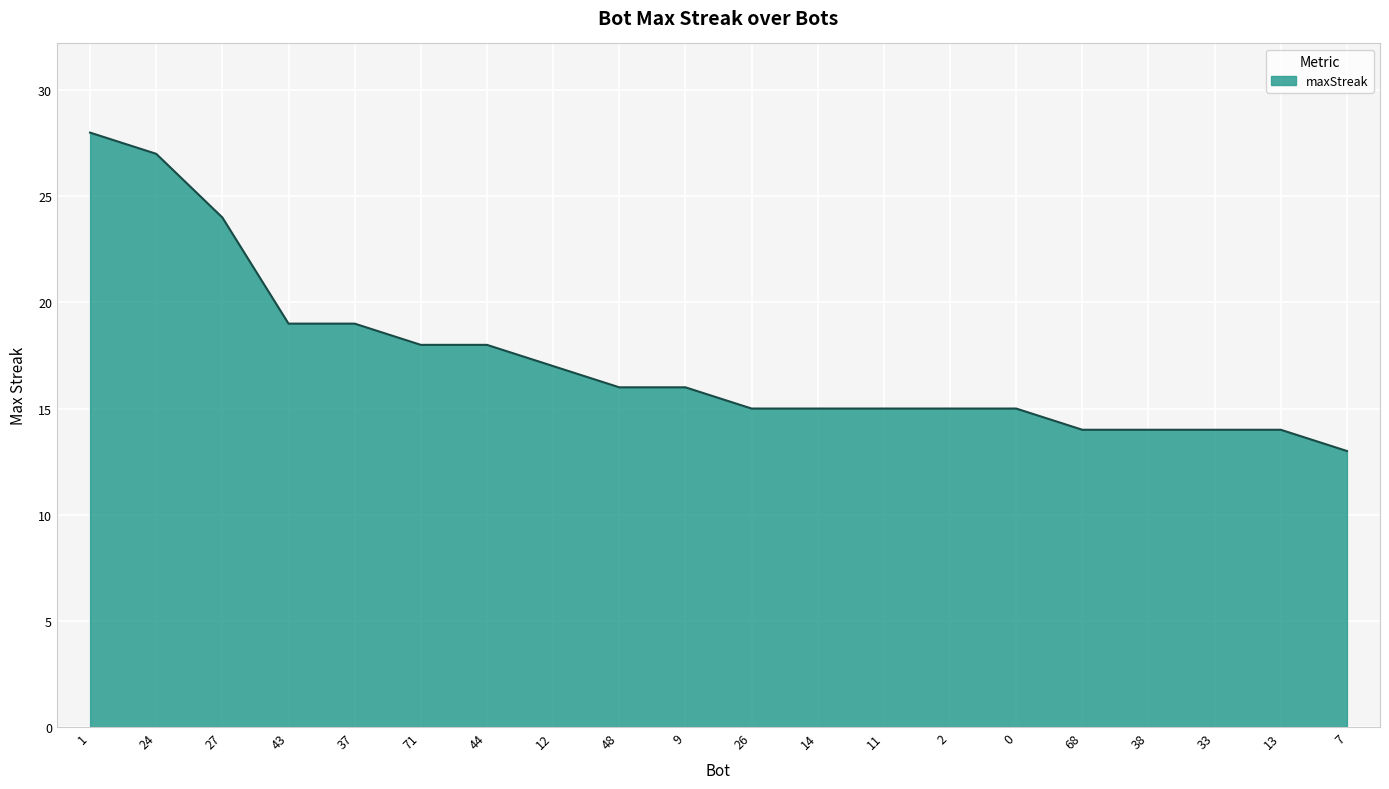

True or false: the data shows 12 at 43.

False